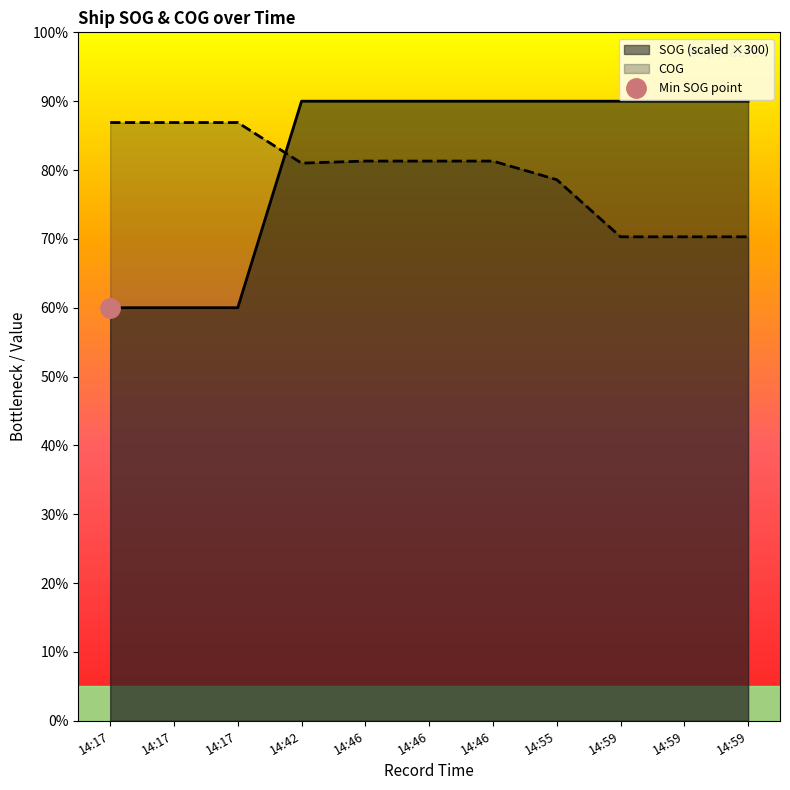

Which series has the largest range (max minus min)?

SOG